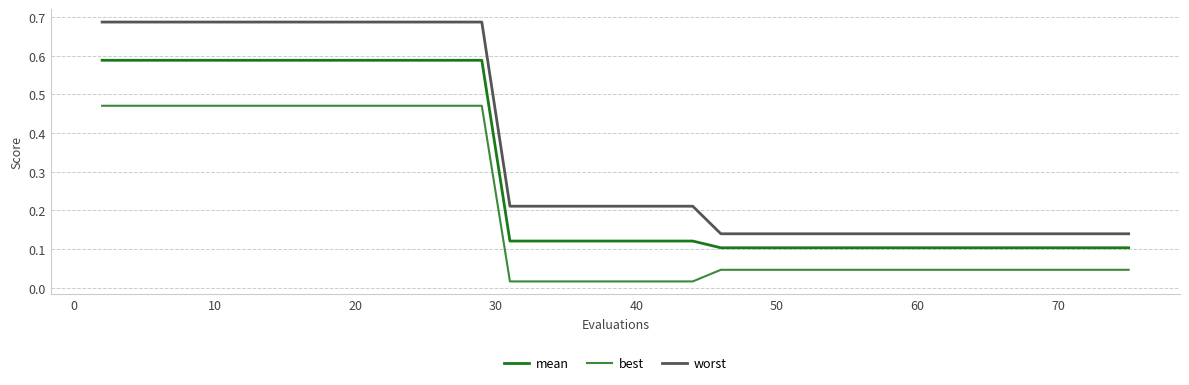

Which series has the largest total across all categories?

worst